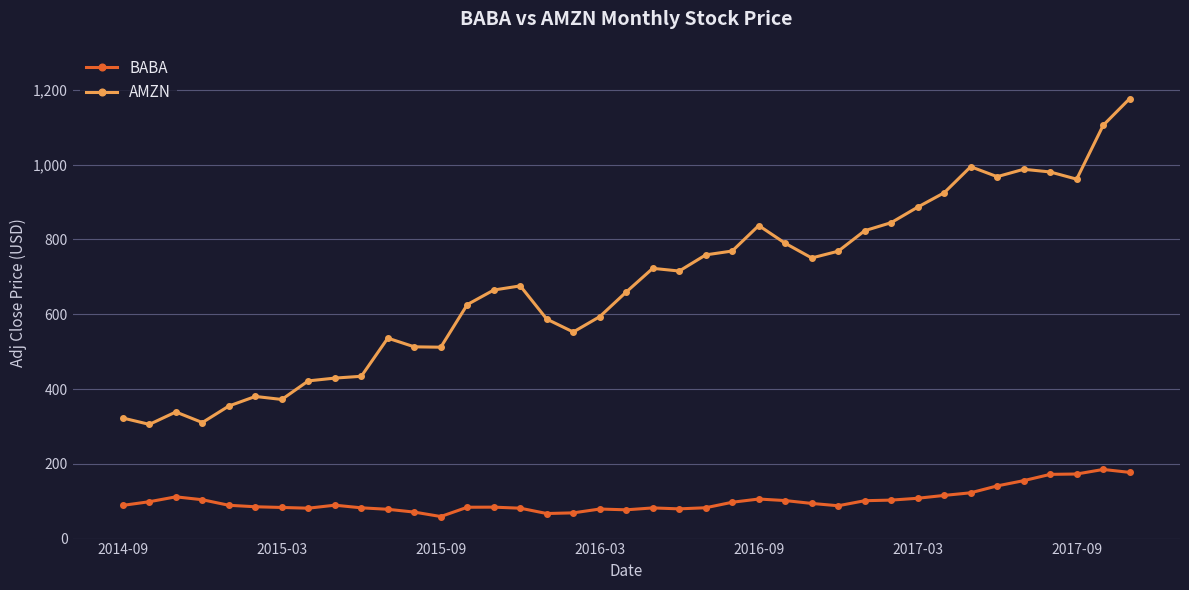

True or false: AMZN and BABA intersect in this chart.

False